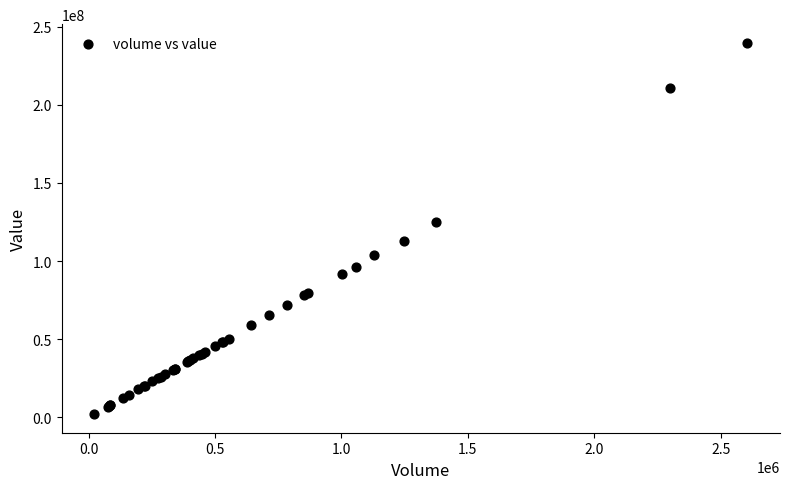

What Y value in the scatter plot is closest to 120864468?

125197152.8